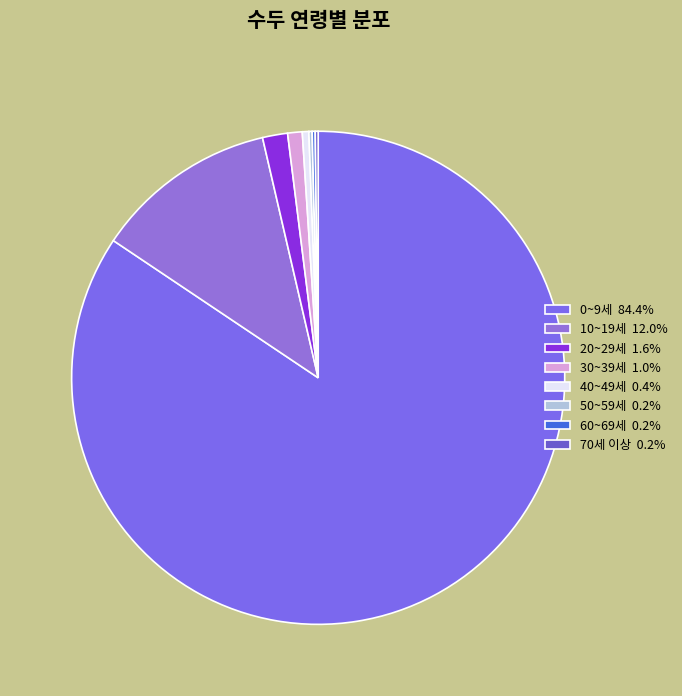

Does 10~19세 account for over 50% of the chart?

No